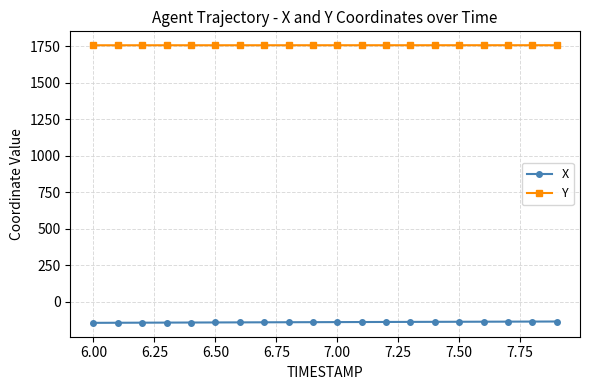

What is the average value of the Y series?

1756.8